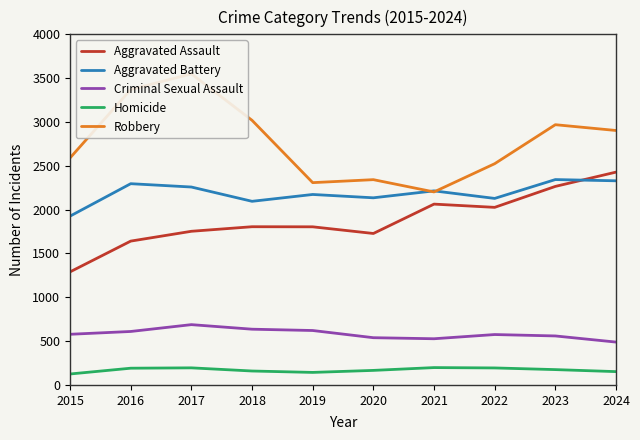

What are all the series names shown in the legend?

Aggravated Assault, Aggravated Battery, Criminal Sexual Assault, Homicide, Robbery